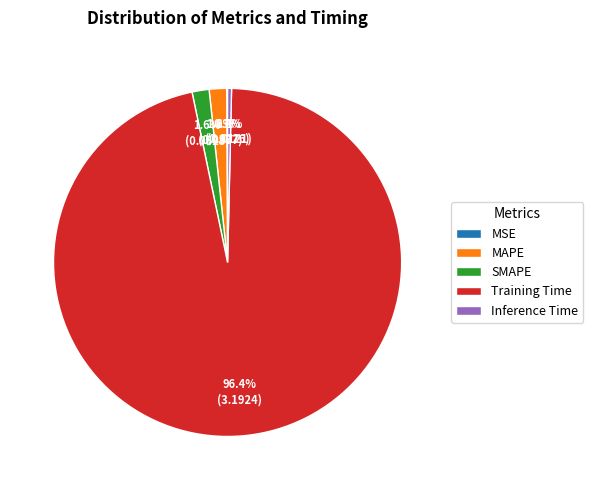

To the nearest percent, what is the difference between the Inference Time and MAPE slice percentages?

1%